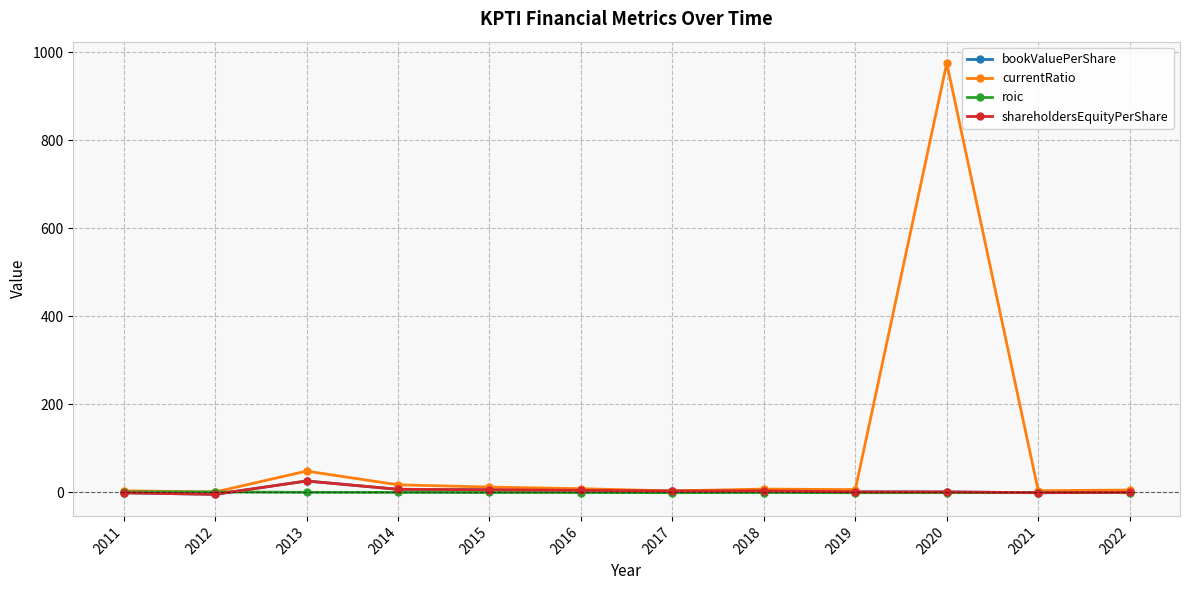

Is this an area chart (filled region under the line)?

No